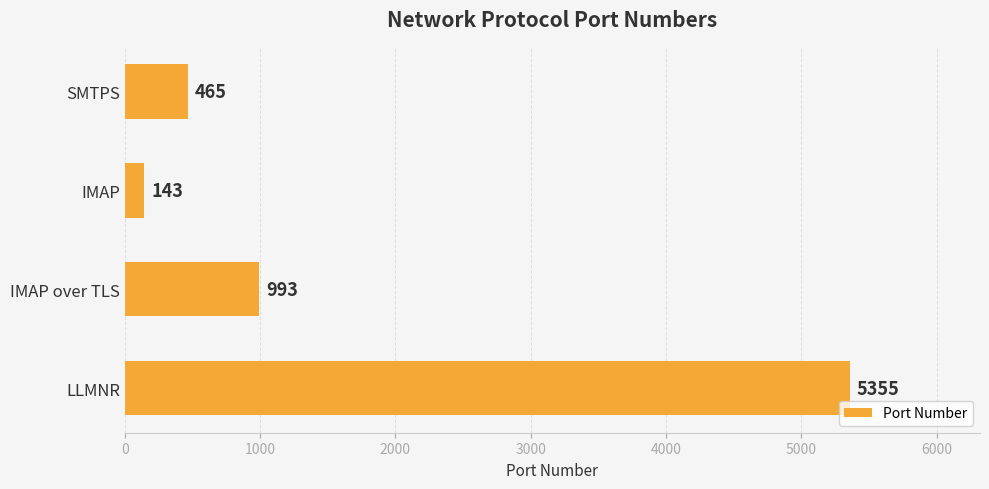

List the labels in order of value, smallest first.

IMAP, SMTPS, IMAP over TLS, LLMNR